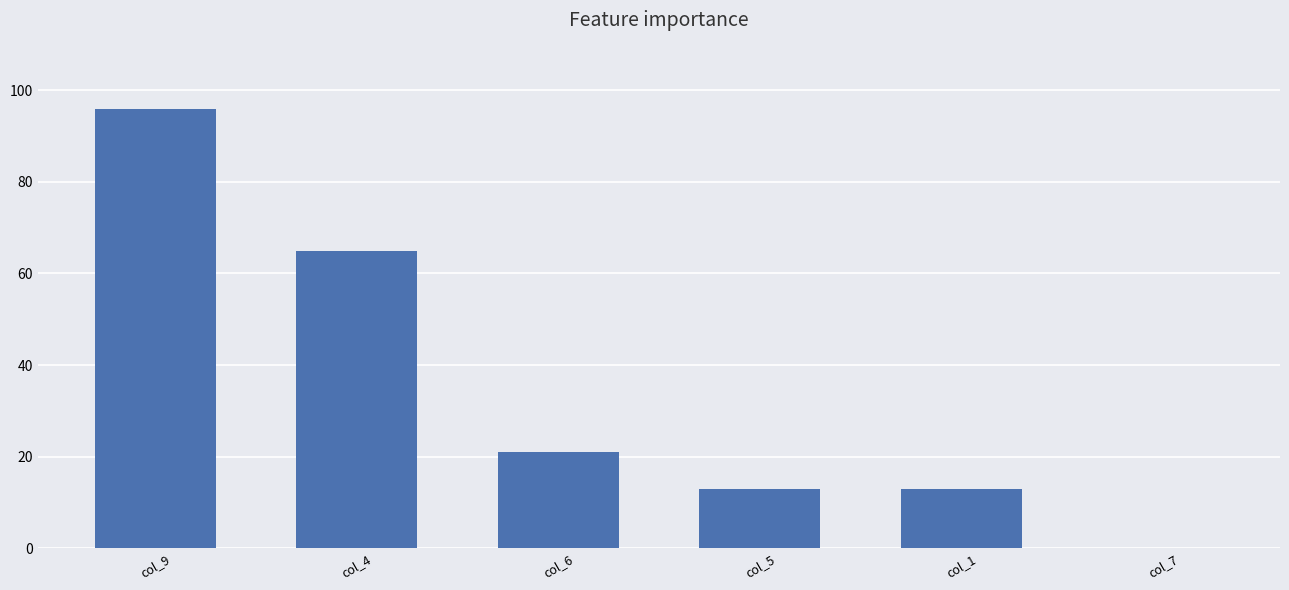

The chart shows a value of 145 at col_9. True or false?

False